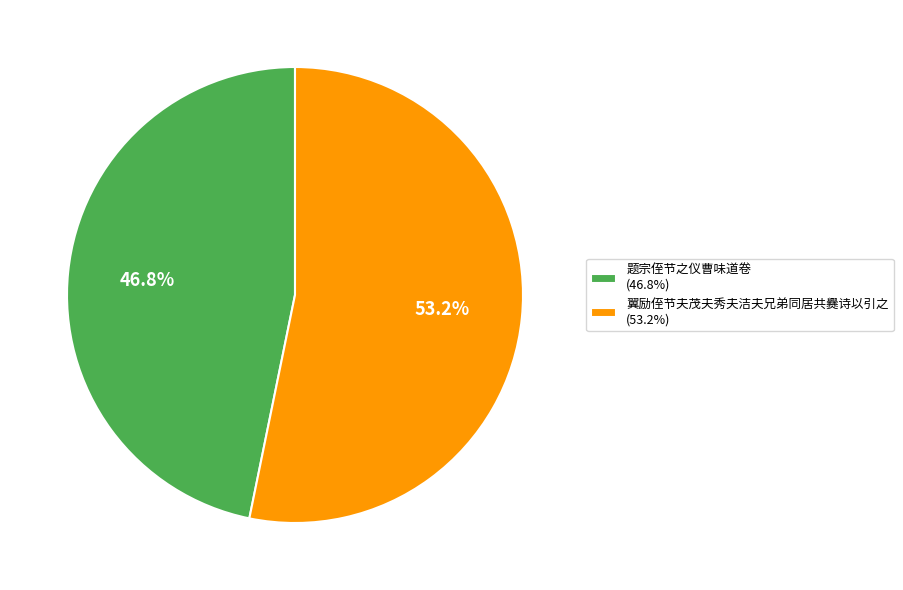

The 翼励侄节夫茂夫秀夫洁夫兄弟同居共爨诗以引之 slice represents 60% of the pie. True or false?

False